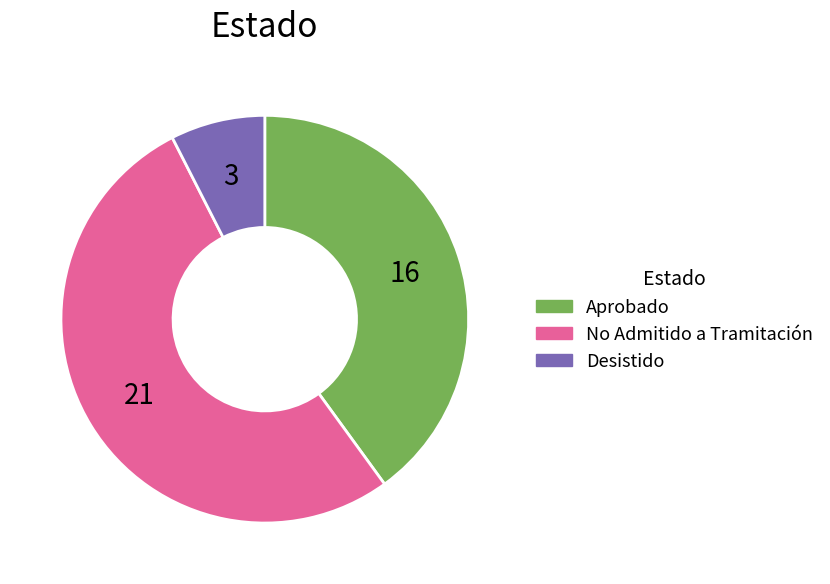

What is the majority slice?

No Admitido a Tramitación